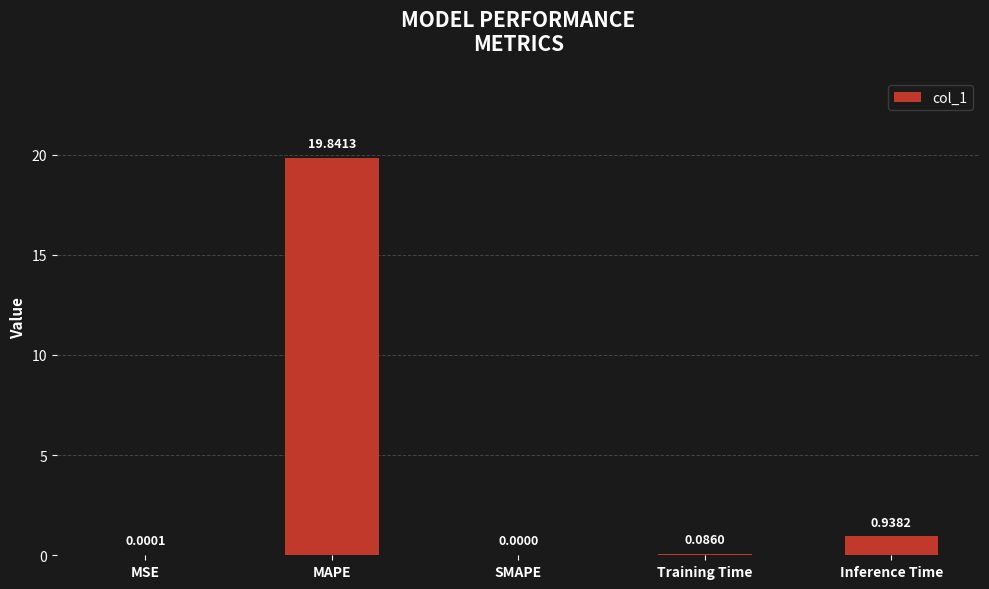

What is the change in value from MAPE to Training Time?

-19.8